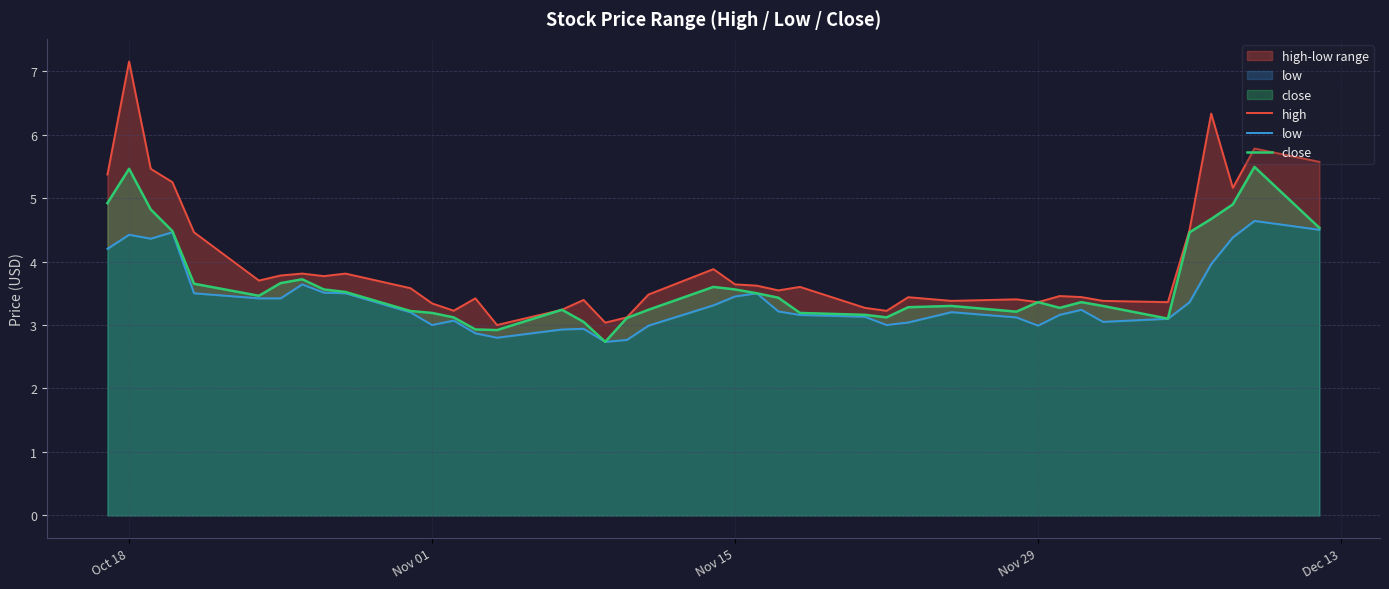

What is the average value of the close series?

3.6